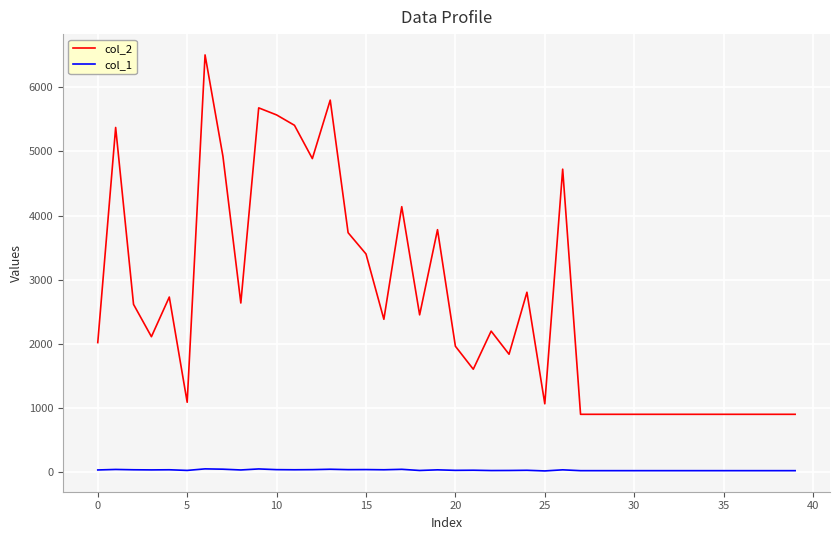

Which series has the largest total across all categories?

col_2